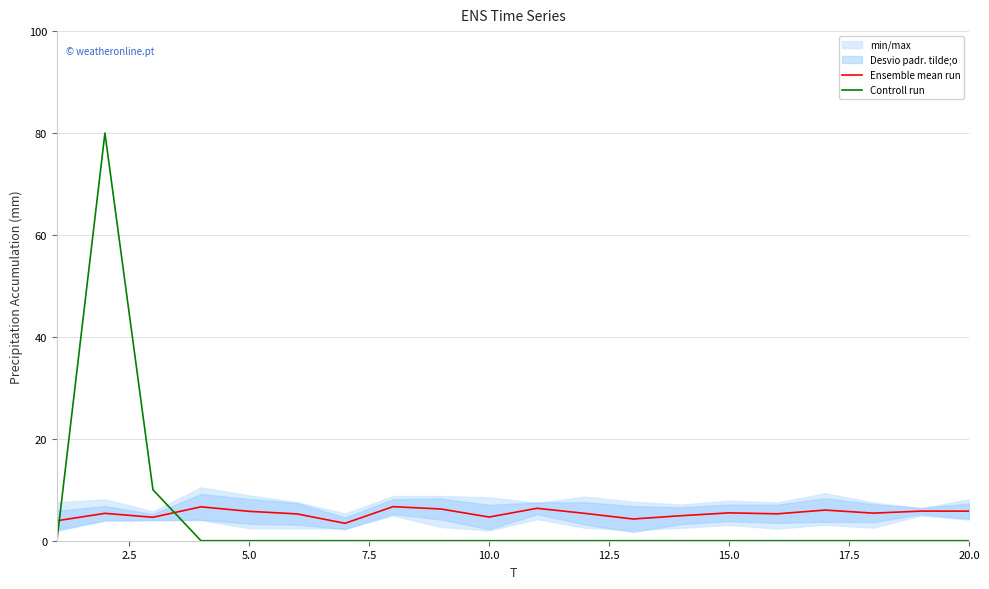

How many lines are shown in the chart?

2